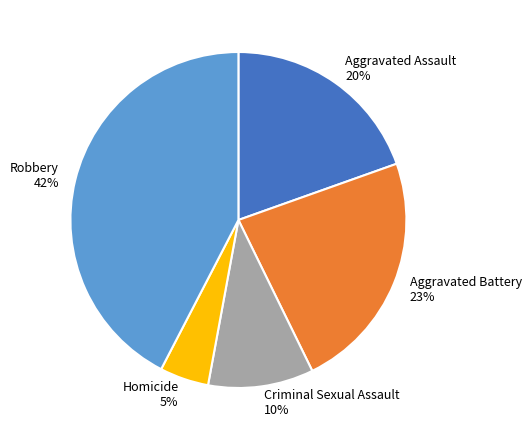

Rank the categories by value from lowest to highest.

Homicide, Criminal Sexual Assault, Aggravated Assault, Aggravated Battery, Robbery